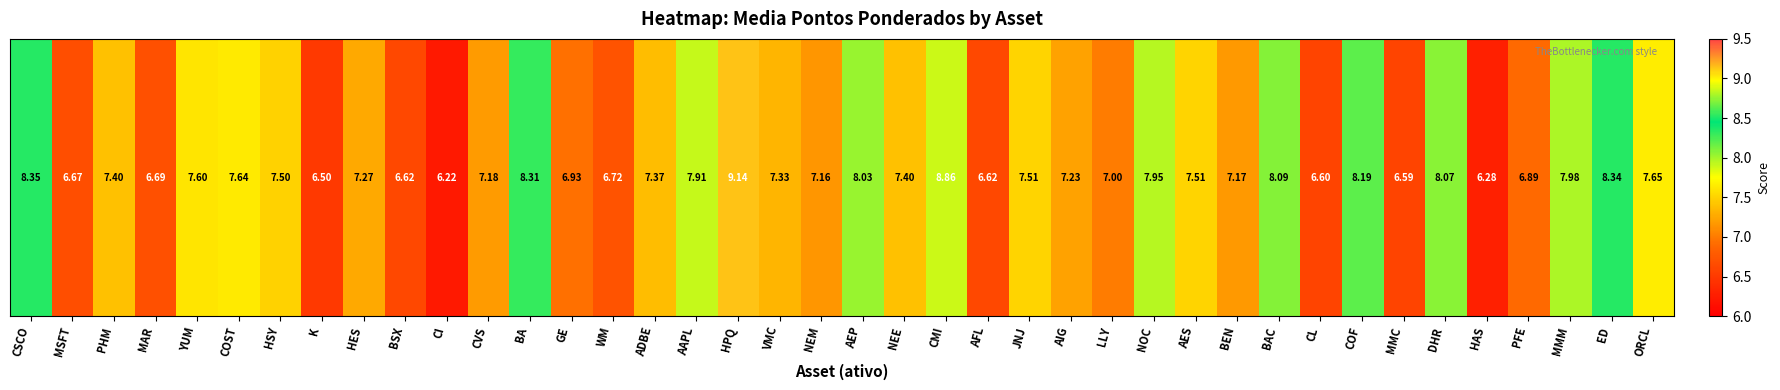

Reading left to right, extract all data points from this chart.

CSCO=8.3	MSFT=6.7	PHM=7.4	MAR=6.7	YUM=7.6	COST=7.6	HSY=7.5	K=6.5	HES=7.3	BSX=6.6	CI=6.2	CVS=7.2	BA=8.3	GE=6.9	WM=6.7	ADBE=7.4	AAPL=7.9	HPQ=9.1	VMC=7.3	NEM=7.2	AEP=8.0	NEE=7.4	CMI=8.9	AFL=6.6	JNJ=7.5	AIG=7.2	LLY=7.0	NOC=8.0	AES=7.5	BEN=7.2	BAC=8.1	CL=6.6	COF=8.2	MMC=6.6	DHR=8.1	HAS=6.3	PFE=6.9	MMM=8.0	ED=8.3	ORCL=7.7